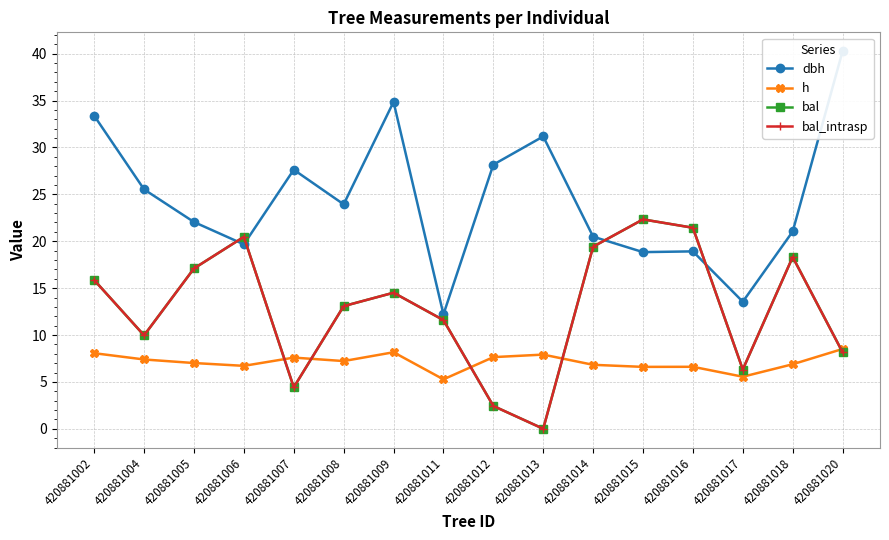

True or false: dbh and h intersect in this chart.

False